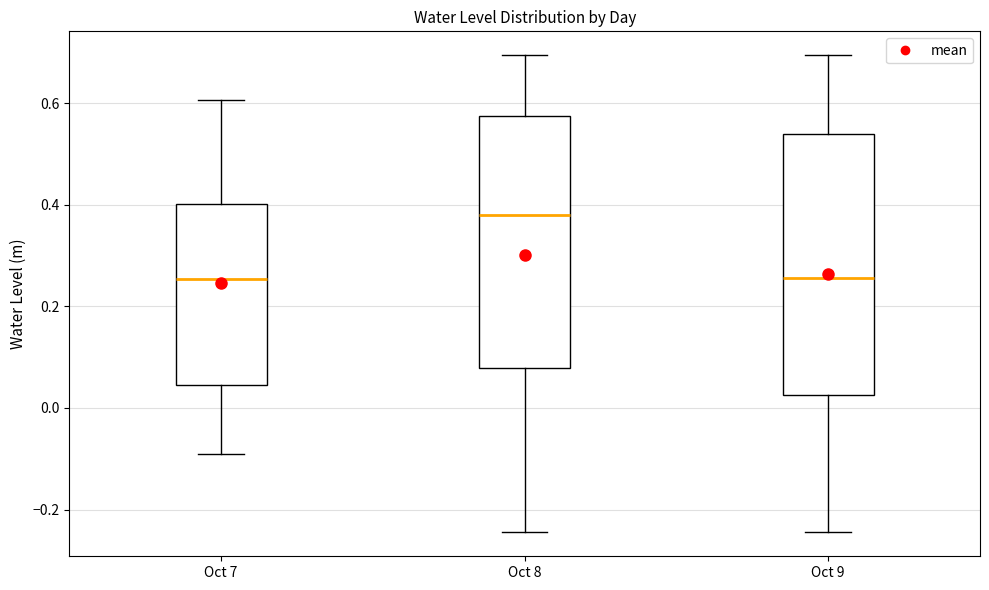

Reading left to right, read every box against the y-axis: the position of its median line, the range the box covers, and the ends of its whiskers. The values are not printed on the chart, so give them approximately, as read against the axis.

Oct 7: median 0.26, box 0.04 to 0.40, whiskers -0.10 to 0.60
Oct 8: median 0.38, box 0.08 to 0.58, whiskers -0.24 to 0.70
Oct 9: median 0.26, box 0.02 to 0.54, whiskers -0.24 to 0.70